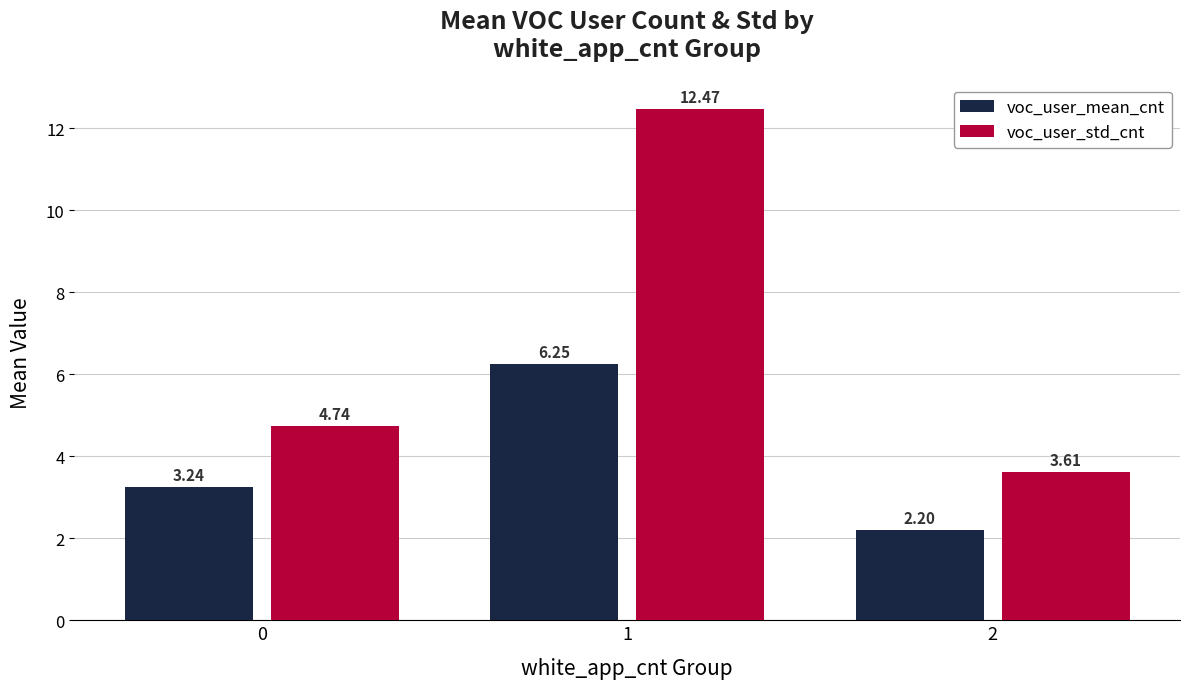

What is the difference between the second highest and minimum values in the voc_user_std_cnt series?

1.1